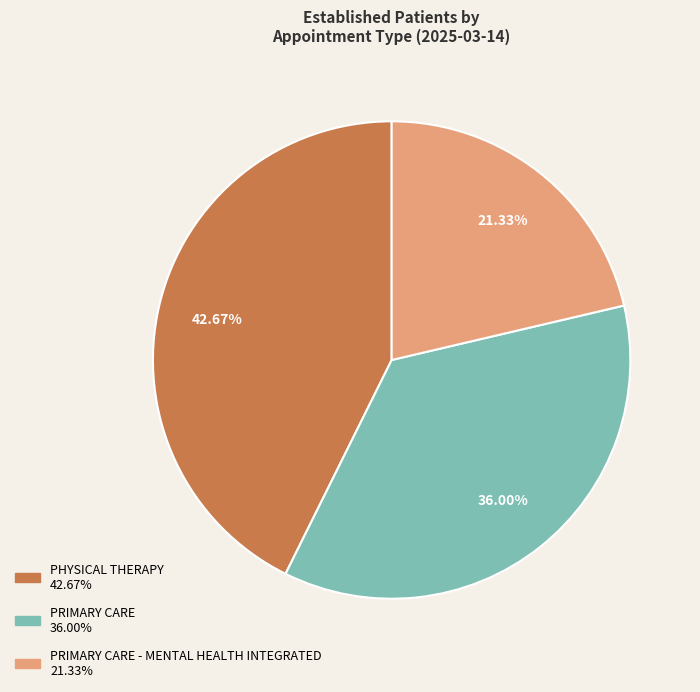

Is there a majority slice in this chart?

No